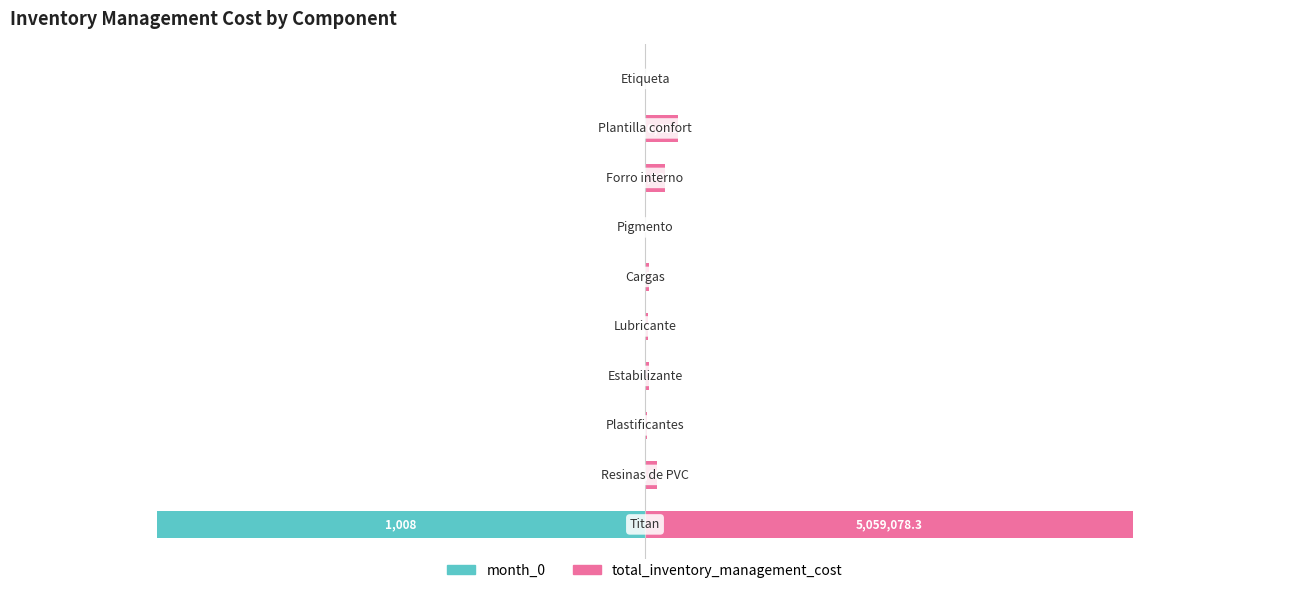

How many bars are there in each group?

2